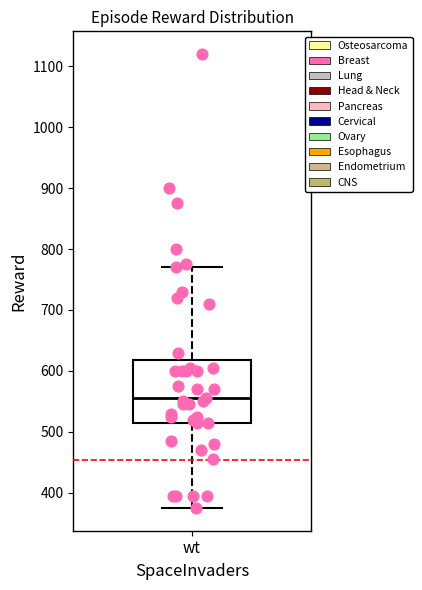

Transcribe this box plot: give where the median line is, the range the box spans, and where the two whiskers end, as read against the y-axis. The values are not printed on the chart, so give them approximately, as read against the axis.

median 560, box 520 to 620, whiskers 380 to 770